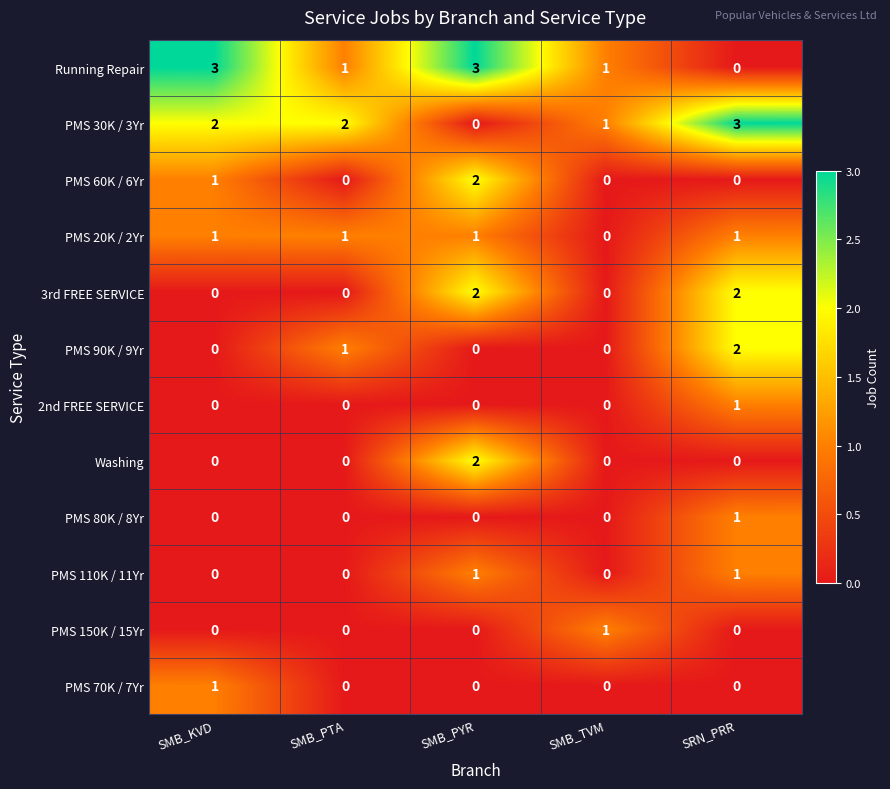

What is the total value across all series at SMB_TVM?

3